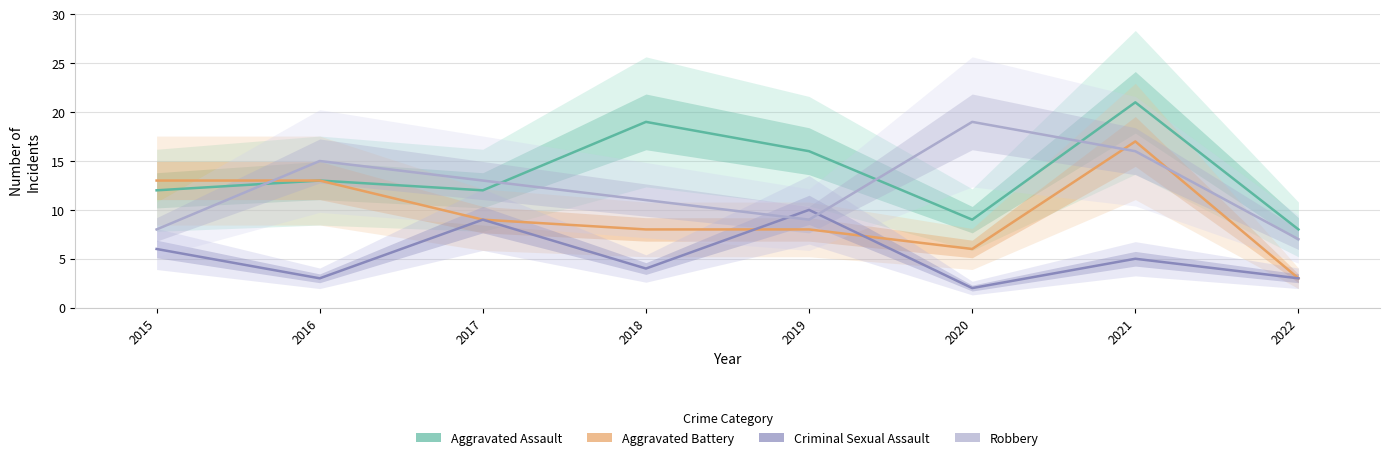

Which category has the lowest value in the Aggravated Assault series?

2022